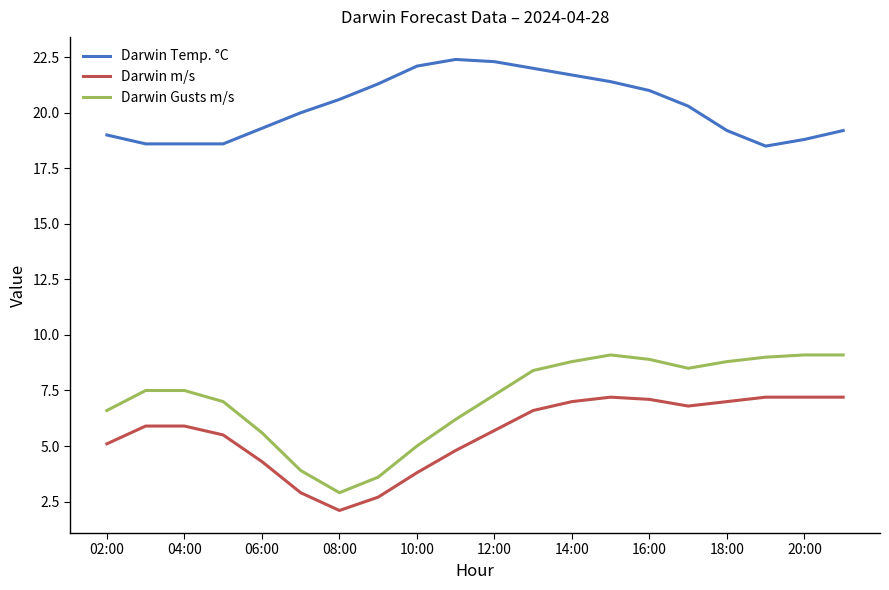

Which series has the largest total across all categories?

Darwin Temp. °C